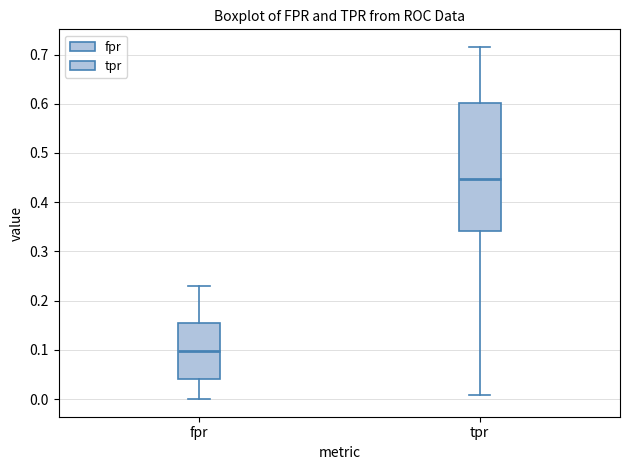

Which box's median line is the highest?

tpr